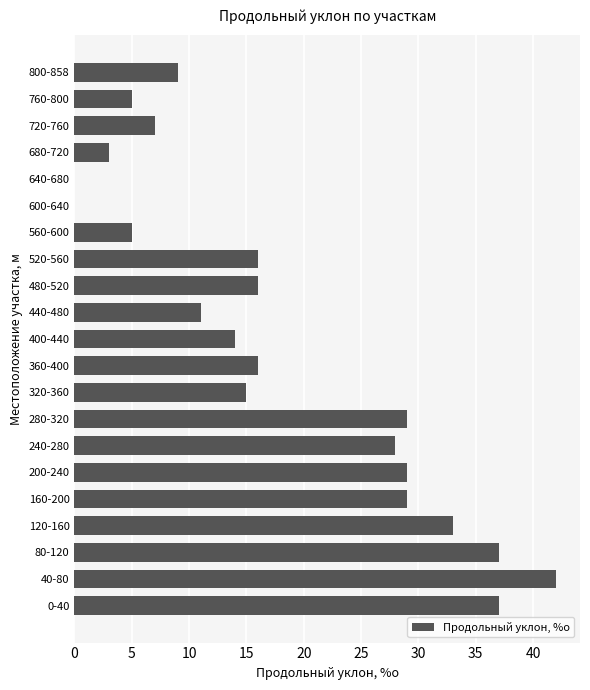

The value at 800-858 is 9. True or false?

True